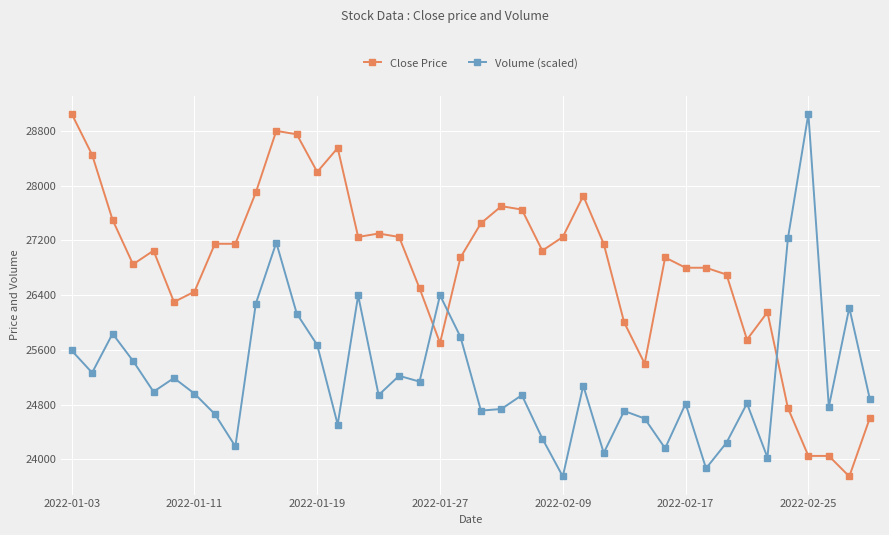

What is the highest value of the Volume (scaled) series?

29050.0